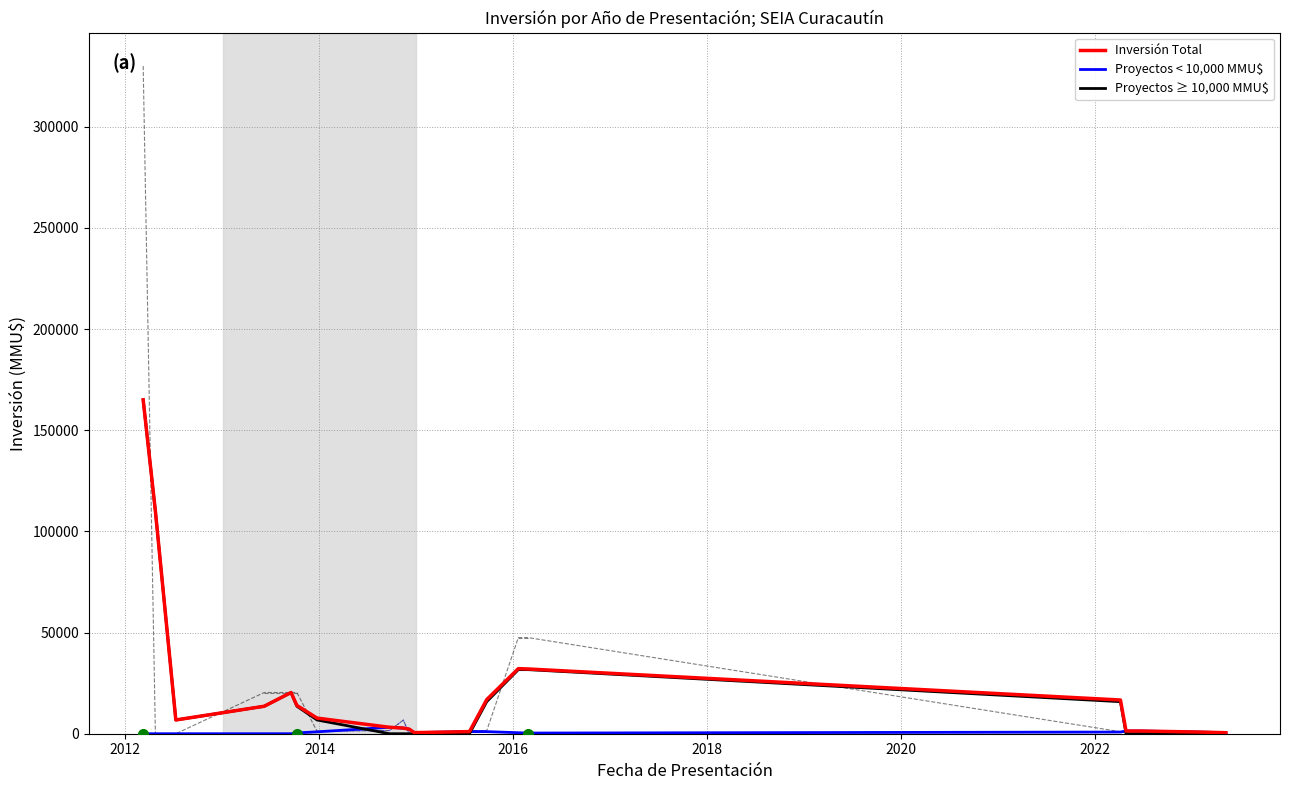

What are all the series names shown in the legend?

Inversión Total, Proyectos < 10,000 MMU$, Proyectos ≥ 10,000 MMU$